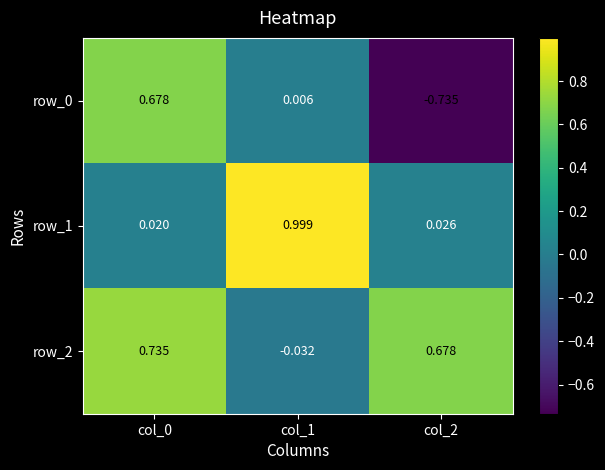

Is the value of row_1 at col_1 greater than the value of row_2 at col_1?

Yes